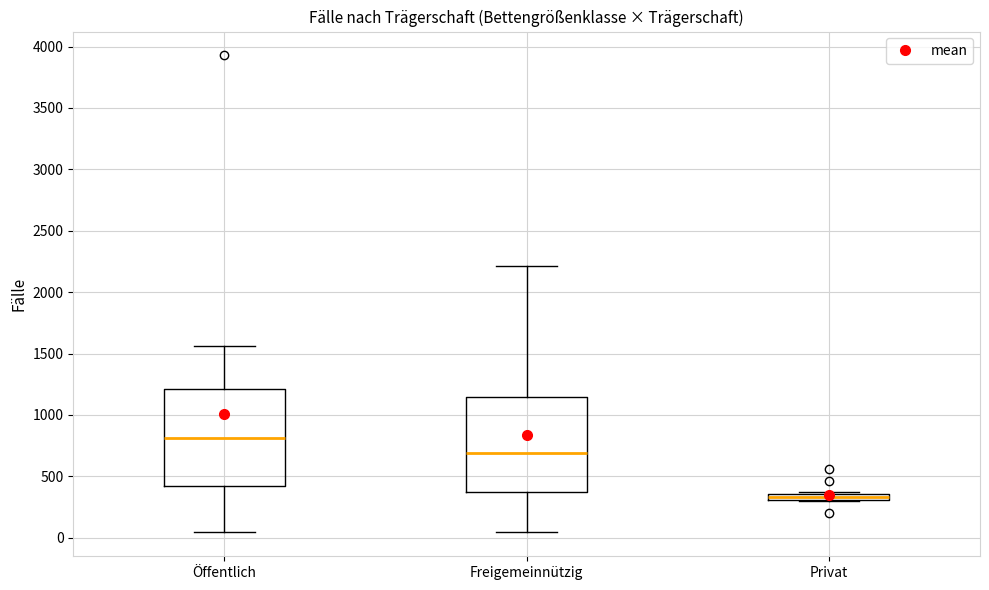

Where is the lower edge of the box for Privat on the y-axis? The values are not printed on the chart, so give them approximately, as read against the axis.

300